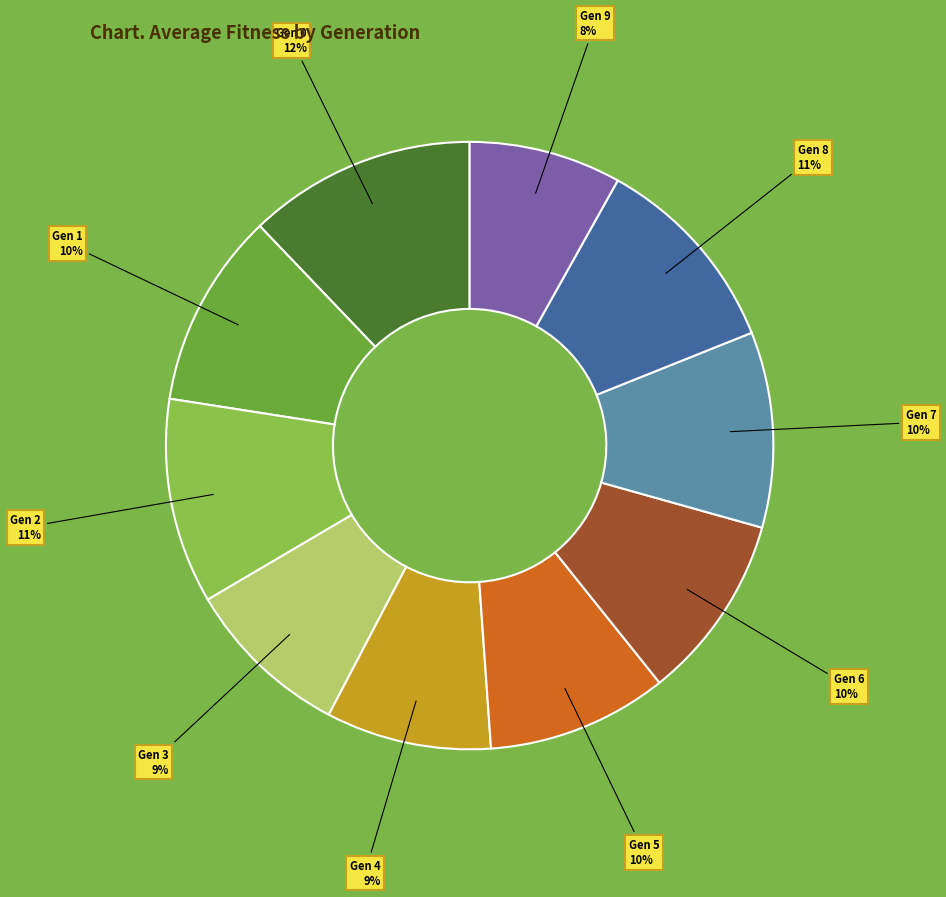

To the nearest percent, what is the difference between the largest and smallest slice percentages?

4%